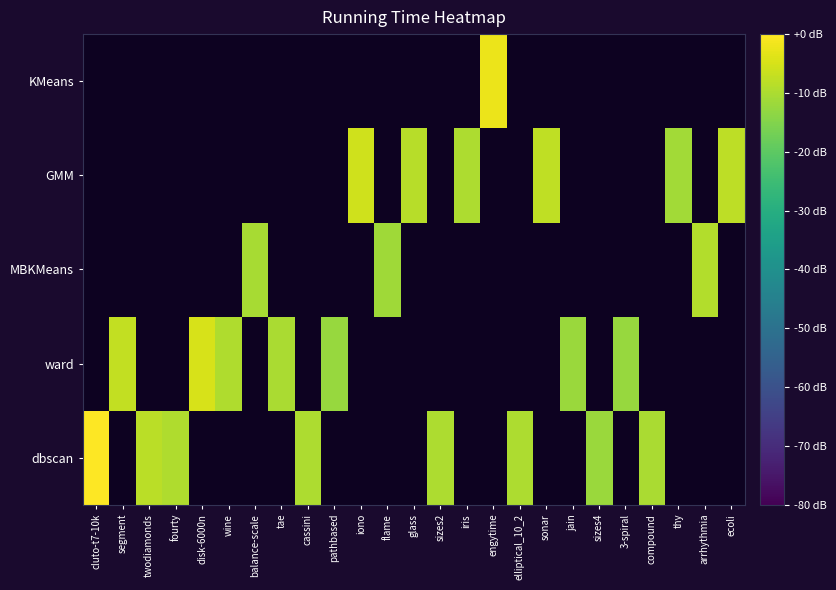

Which series has the widest spread of values?

dbscan